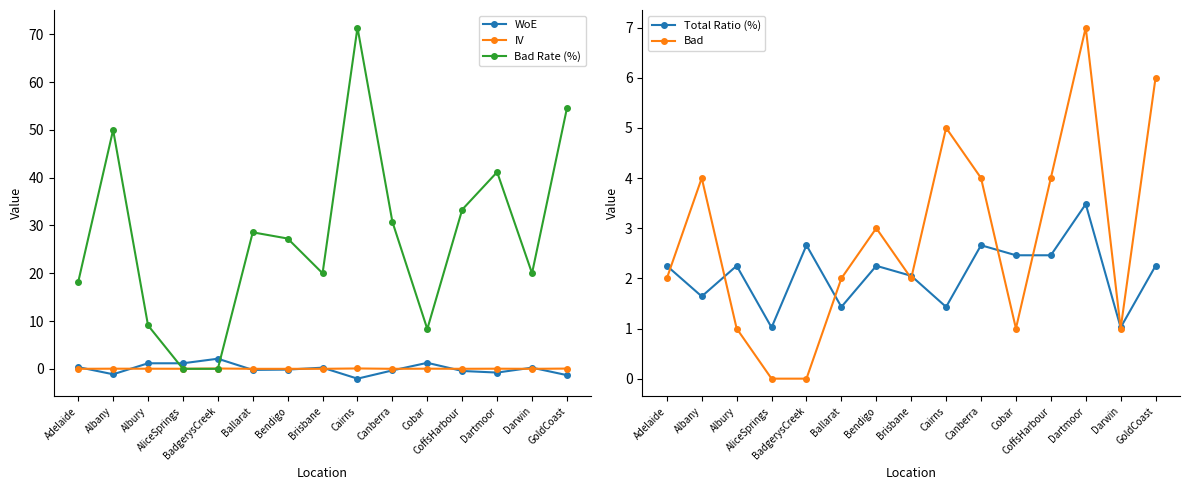

What position from the left is GoldCoast?

15